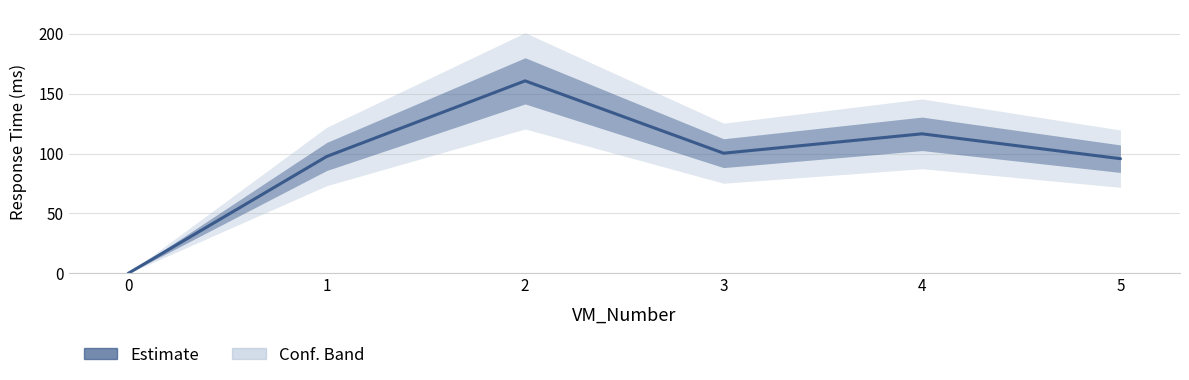

What is the average value?

95.1